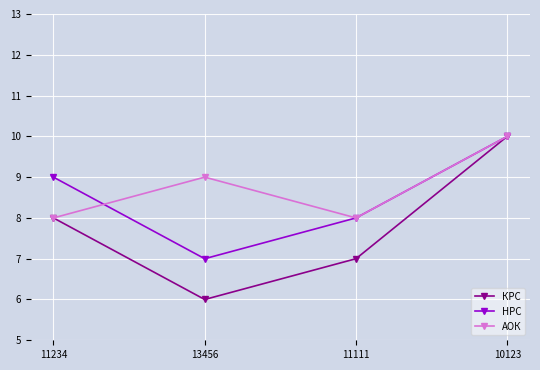

Which series has the widest spread of values?

КРС